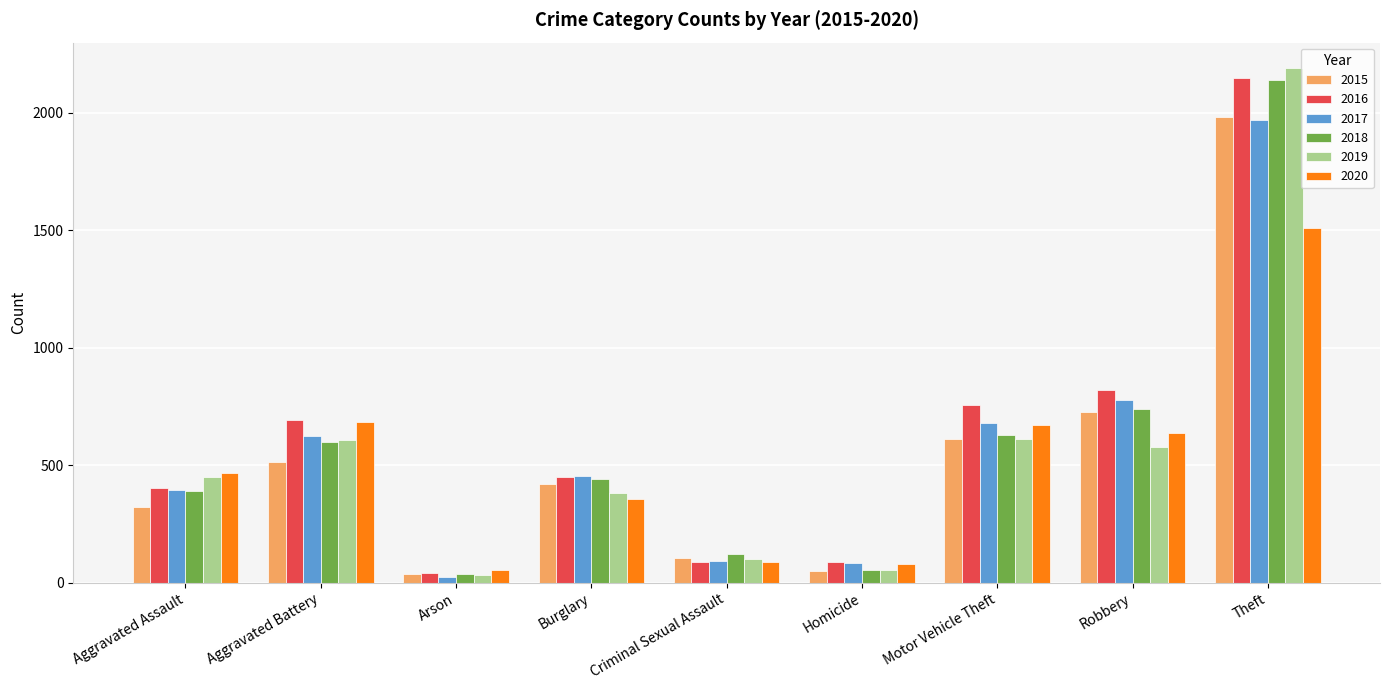

At which label does 2017 reach its minimum?

Arson